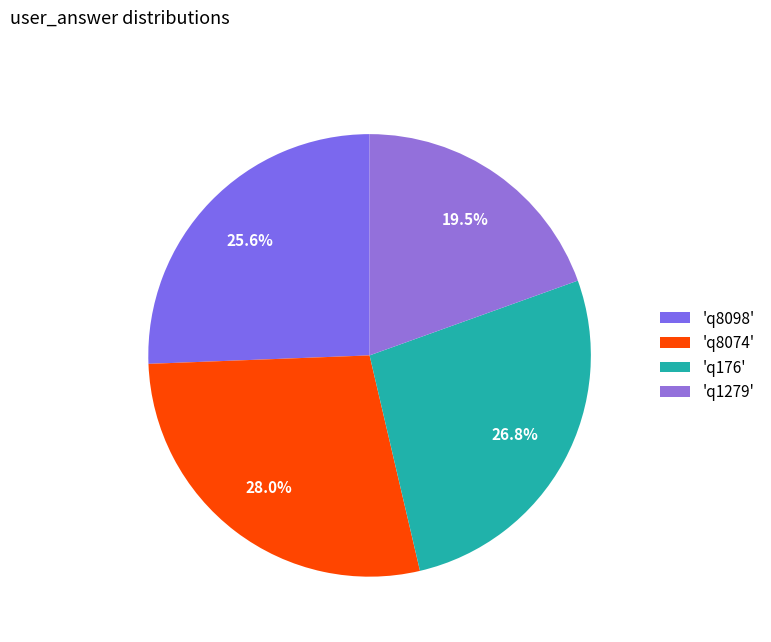

Rank the categories by value from lowest to highest.

'q1279', 'q8098', 'q176', 'q8074'